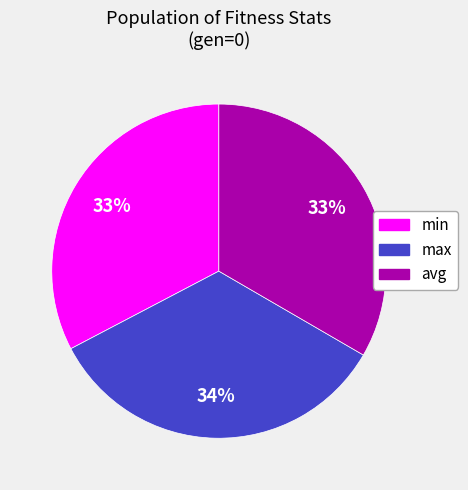

Which slice is the largest?

max